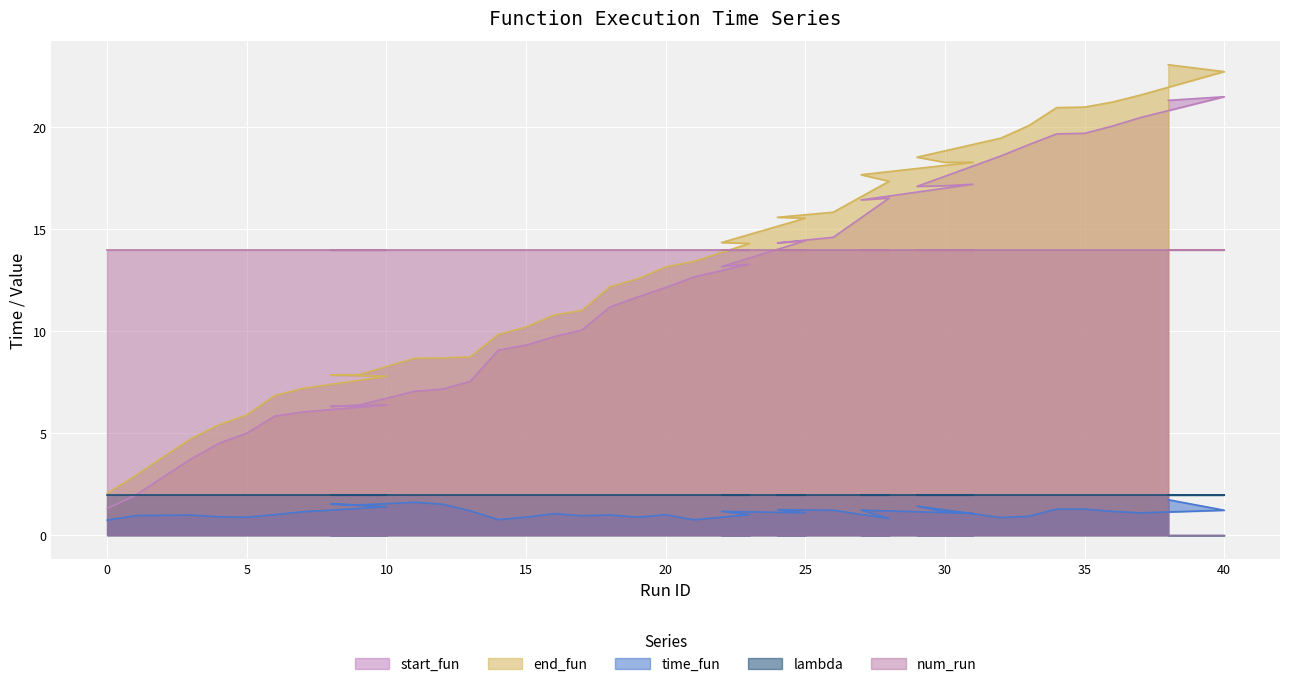

True or false: time_fun has a value of 1.5 at 8.

True